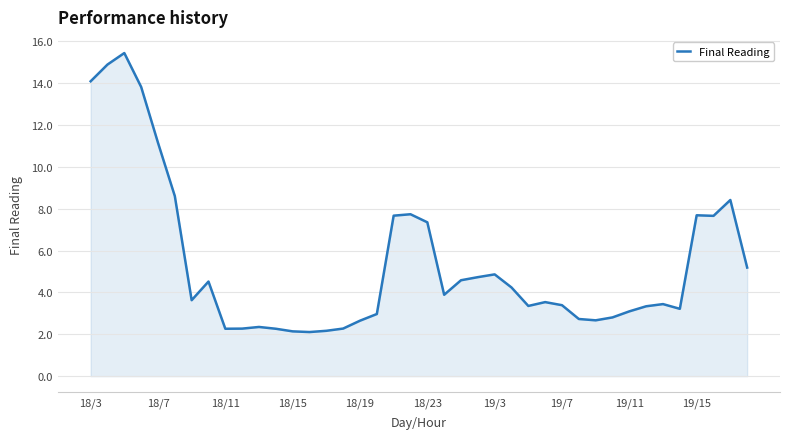

What is the maximum value shown in the chart?

15.4